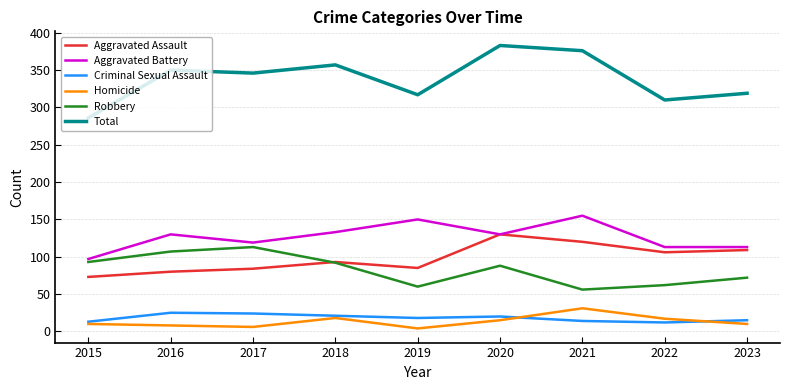

What are all the series names shown in the legend?

Aggravated Assault, Aggravated Battery, Criminal Sexual Assault, Homicide, Robbery, Total